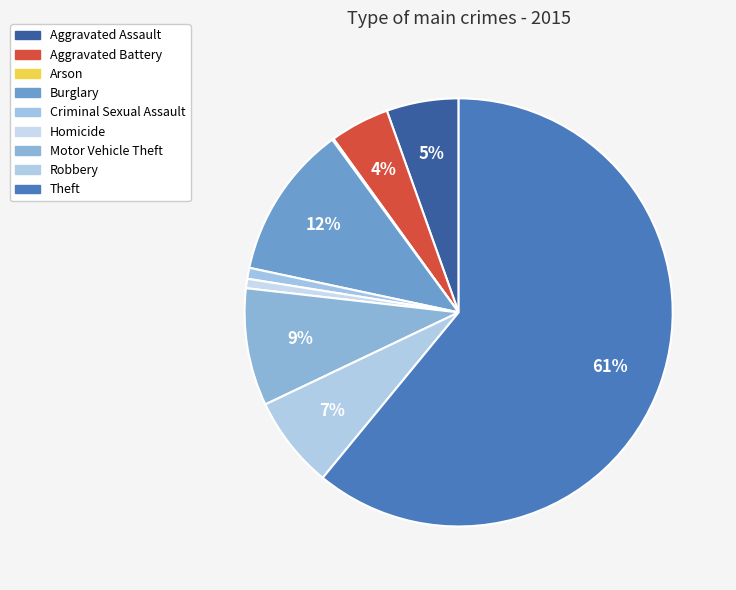

To the nearest percent, what percentage of the pie is Motor Vehicle Theft?

9%